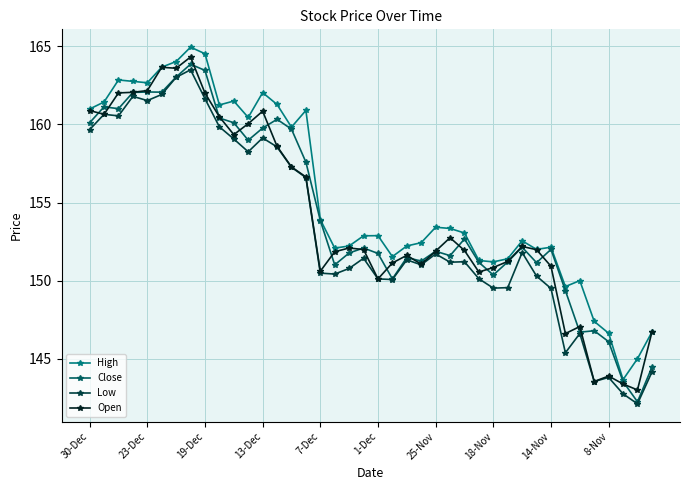

What is the smallest value displayed?

142.1